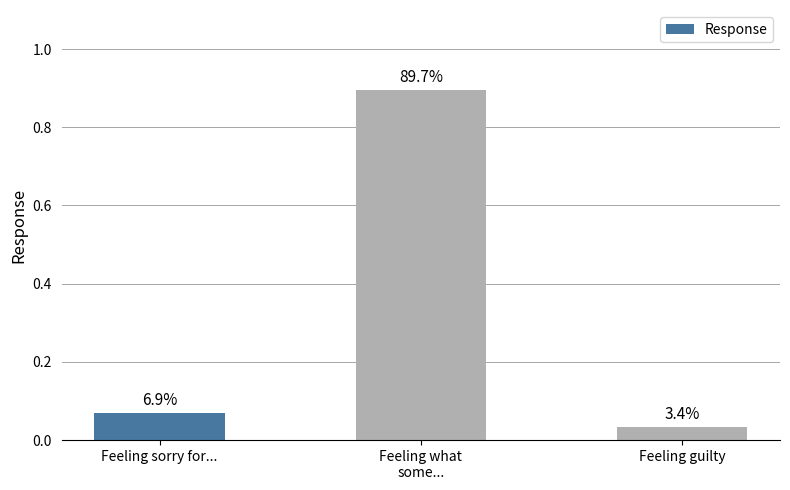

What is the label of the 3rd bar from the right?

Feeling sorry for...